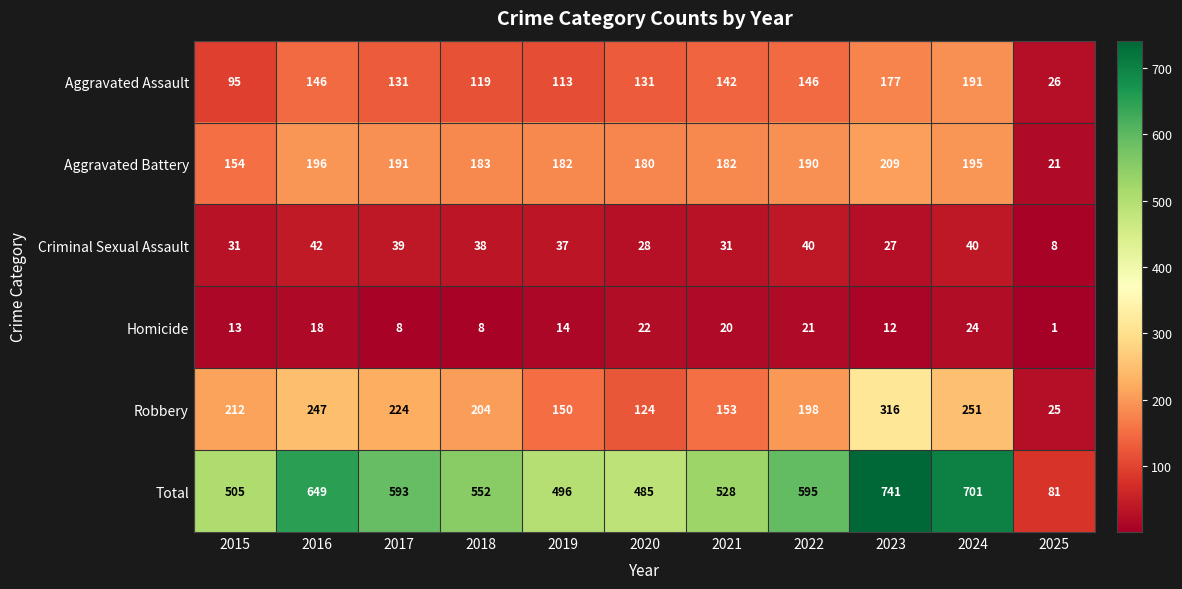

Which series has the largest total across all categories?

Total